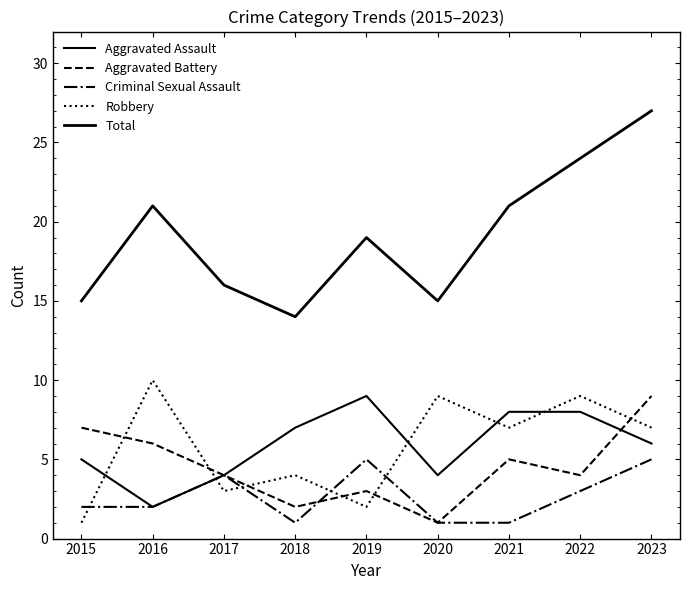

How many lines are shown in the chart?

5